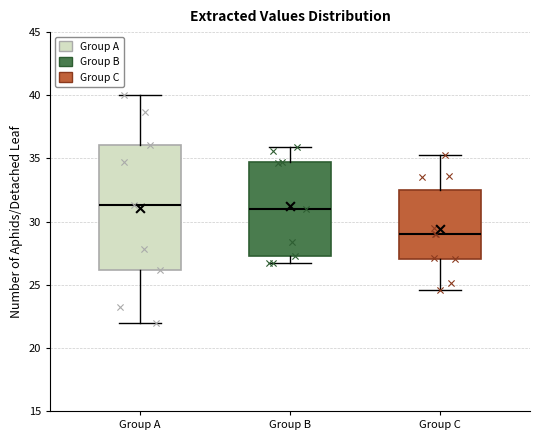

Where does the median line of the box for Group B sit on the y-axis? The values are not printed on the chart, so give them approximately, as read against the axis.

31.0